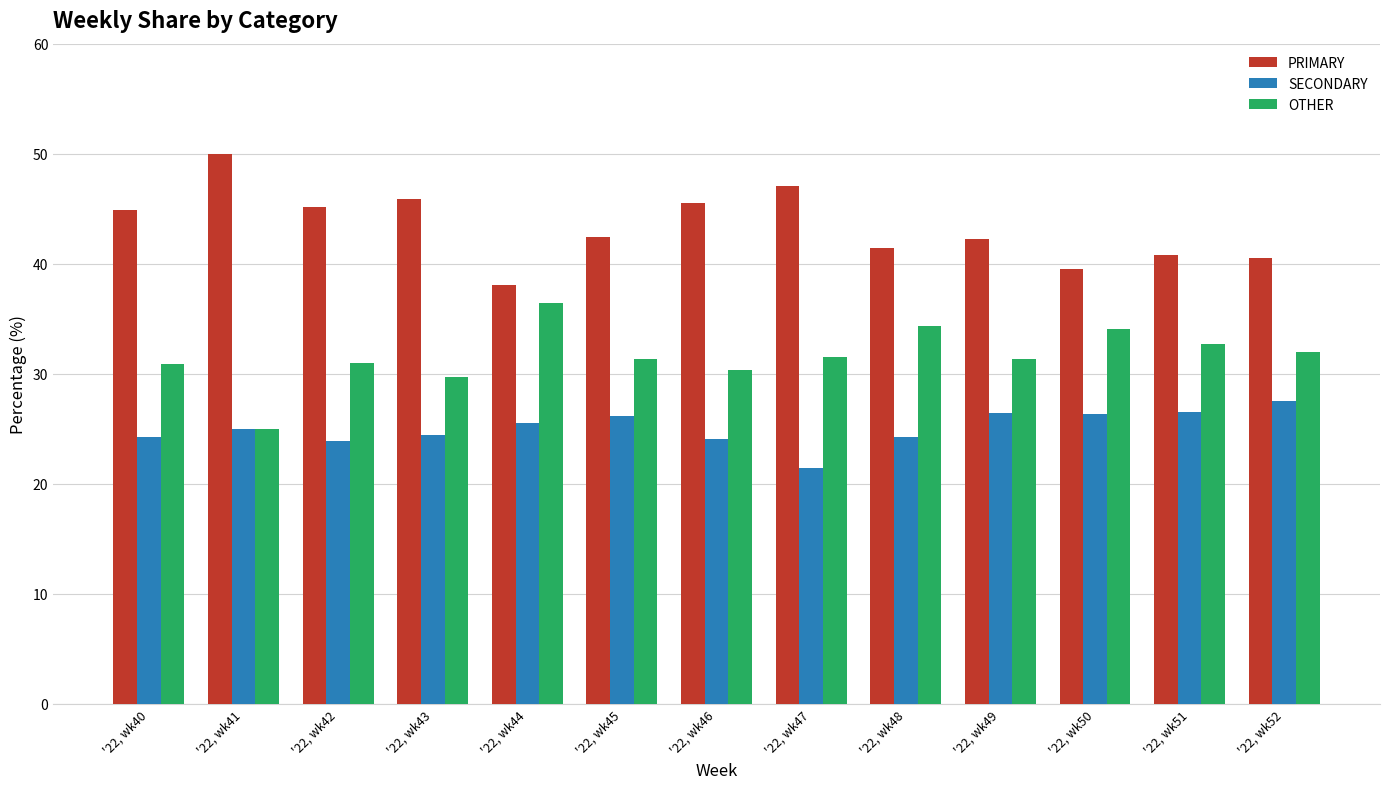

Does the chart contain stacked bars?

No